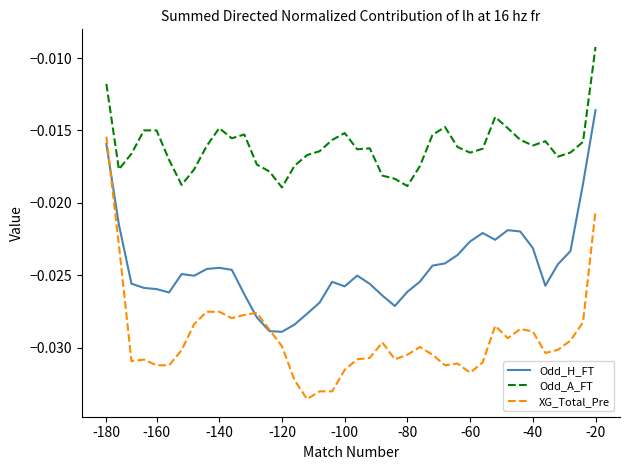

Which series has the largest total across all categories?

Odd_A_FT